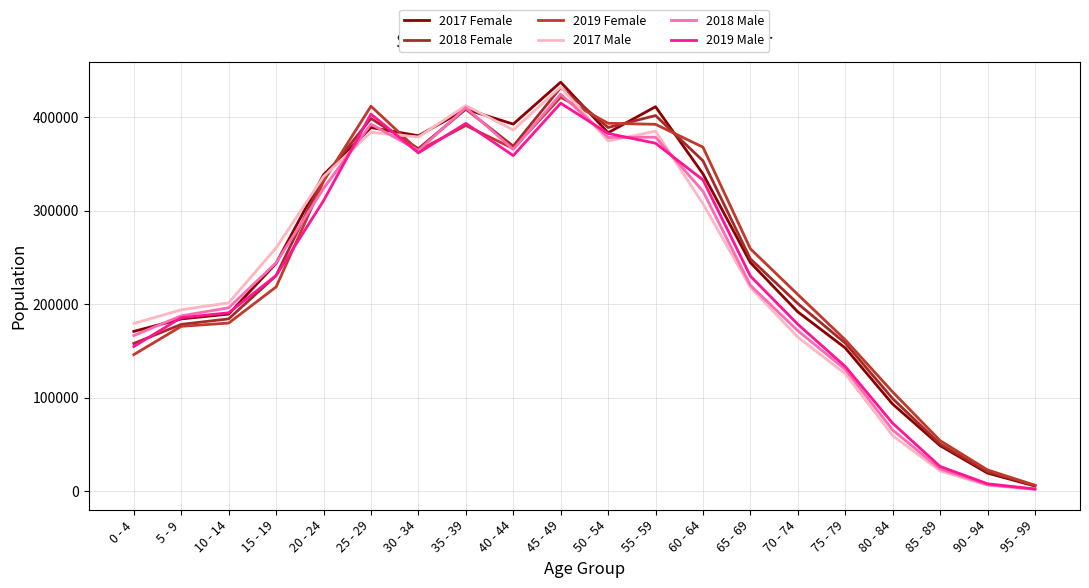

The value of 2019 Male at 95 - 99 is 2405. True or false?

True